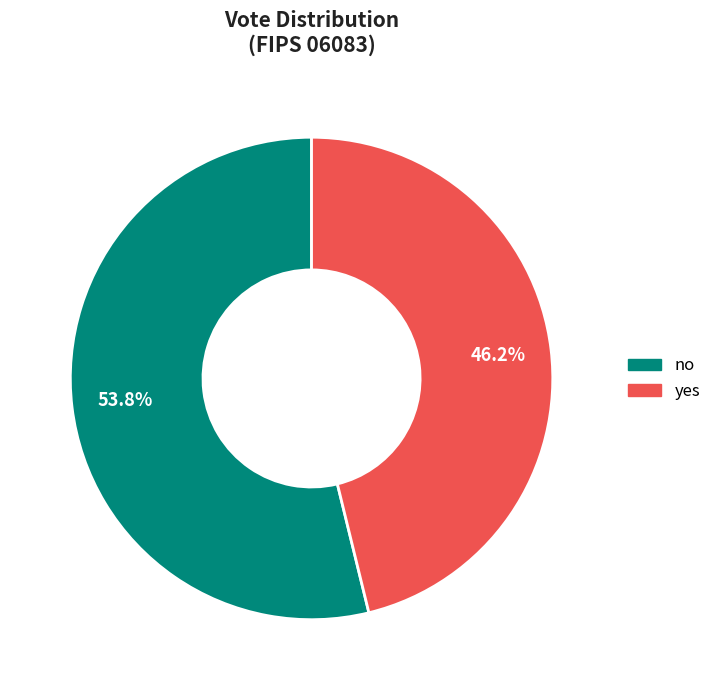

Rank the categories by value from highest to lowest.

no, yes